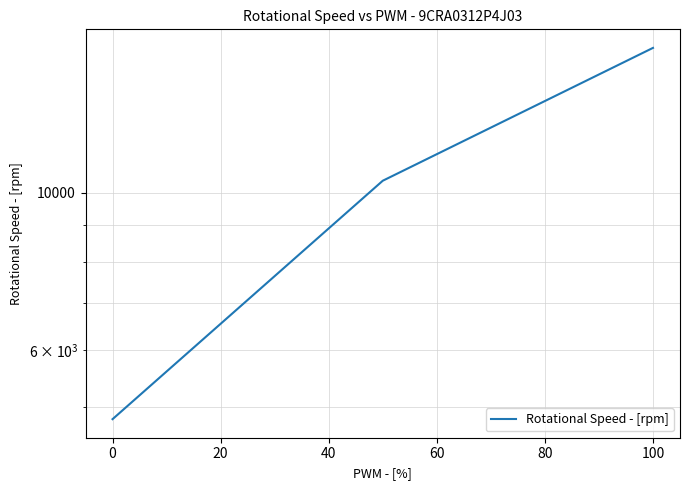

Reading left to right, extract all data points from this chart.

4800	10400	16000